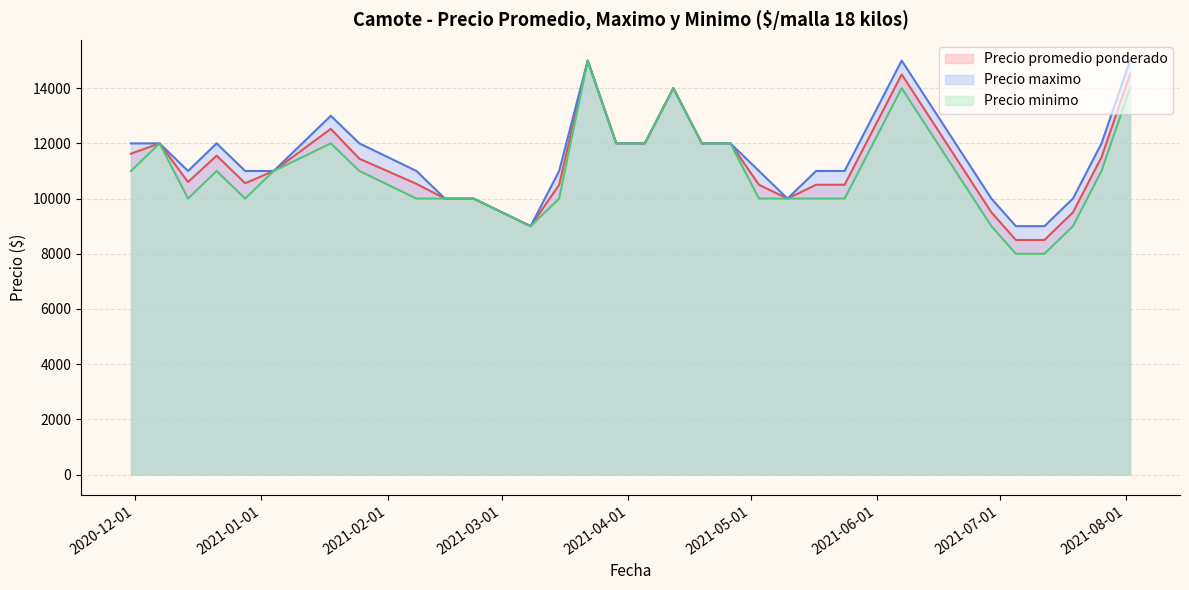

How many interior local peaks does the Precio maximo series have?

5